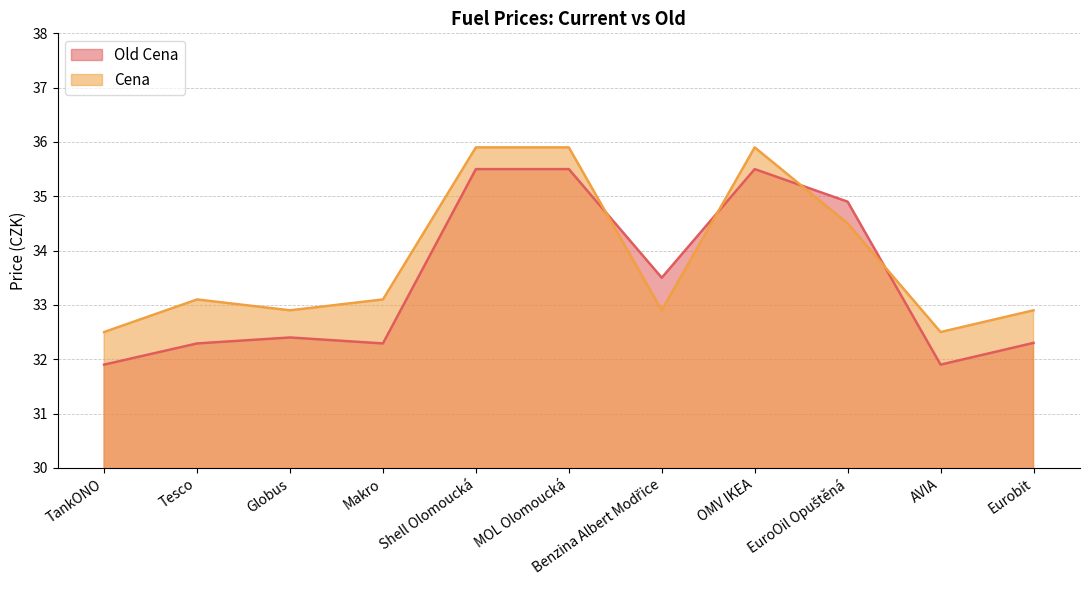

How many times do Cena and Old Cena cross each other?

4